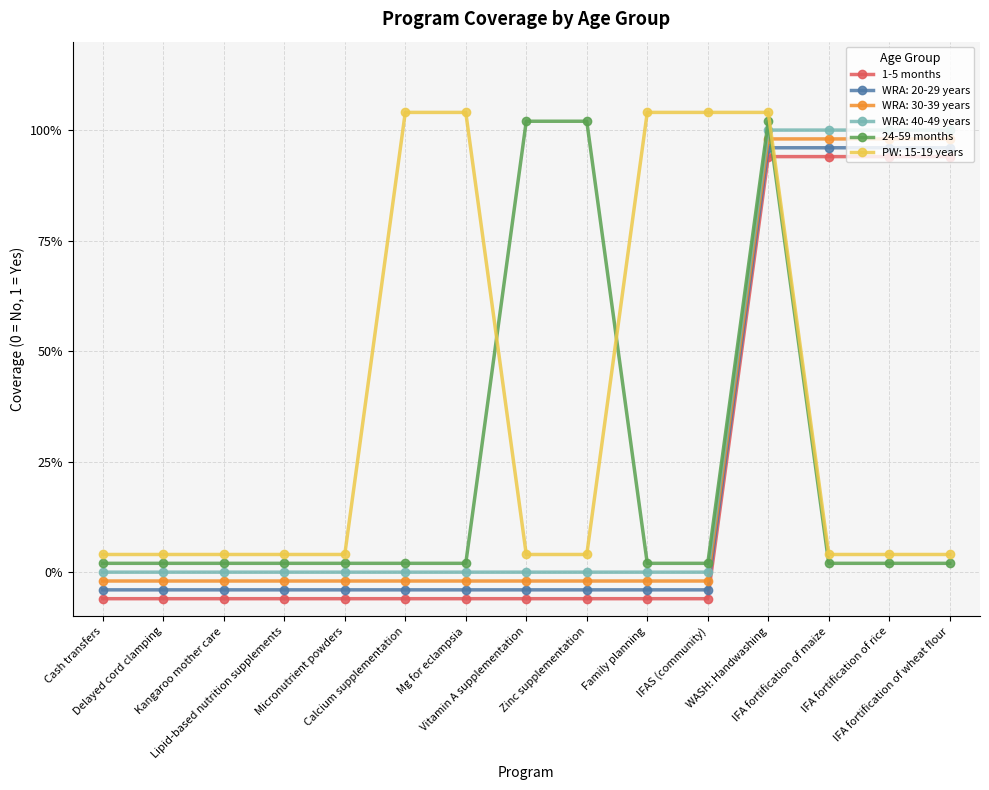

Where is 1-5 months nearest to the value 0?

Cash transfers